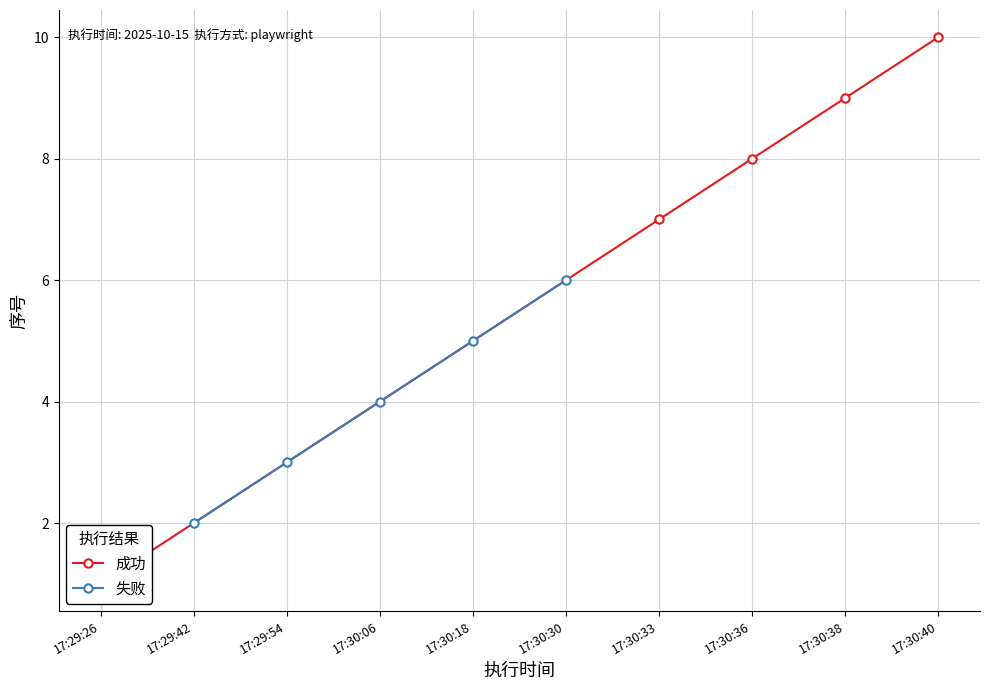

Does the chart display data point markers on the line(s)?

Yes